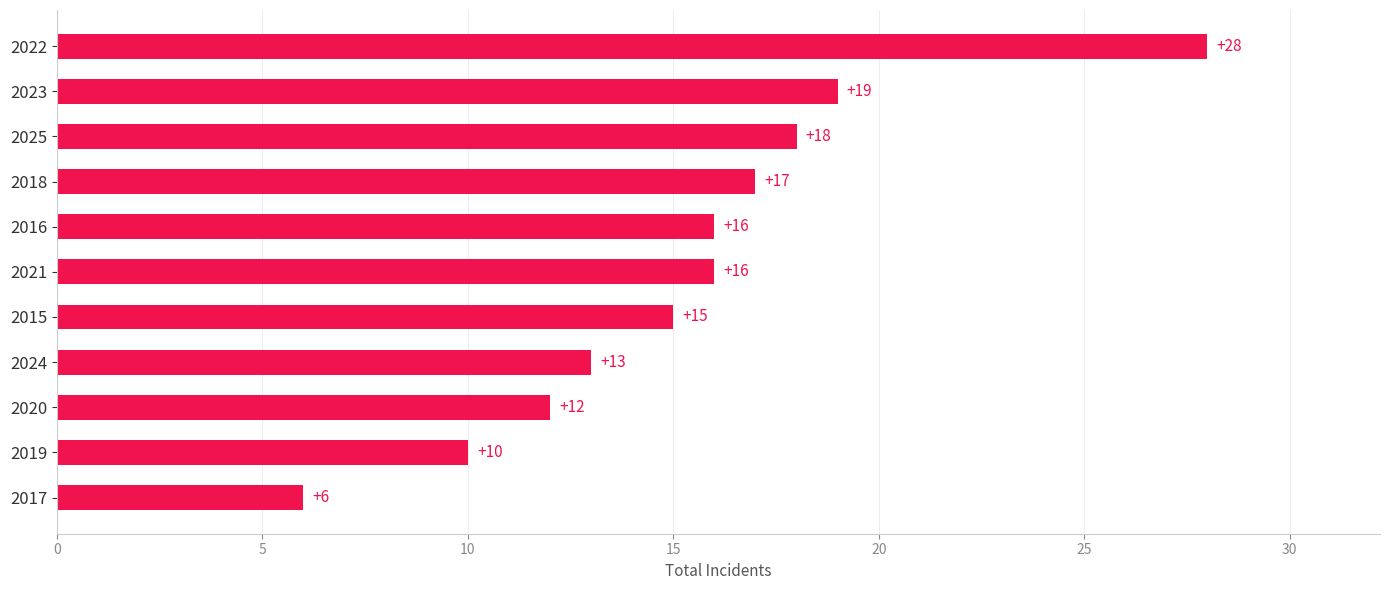

What is the change in value from 2022 to 2020?

-16